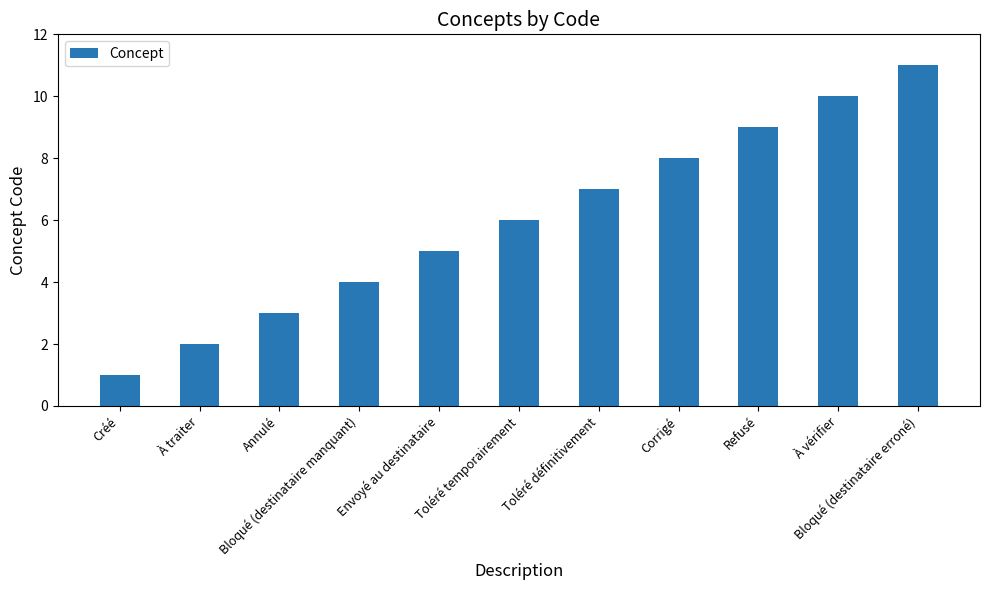

What value does the data have at Toléré temporairement, to the nearest 5?

5